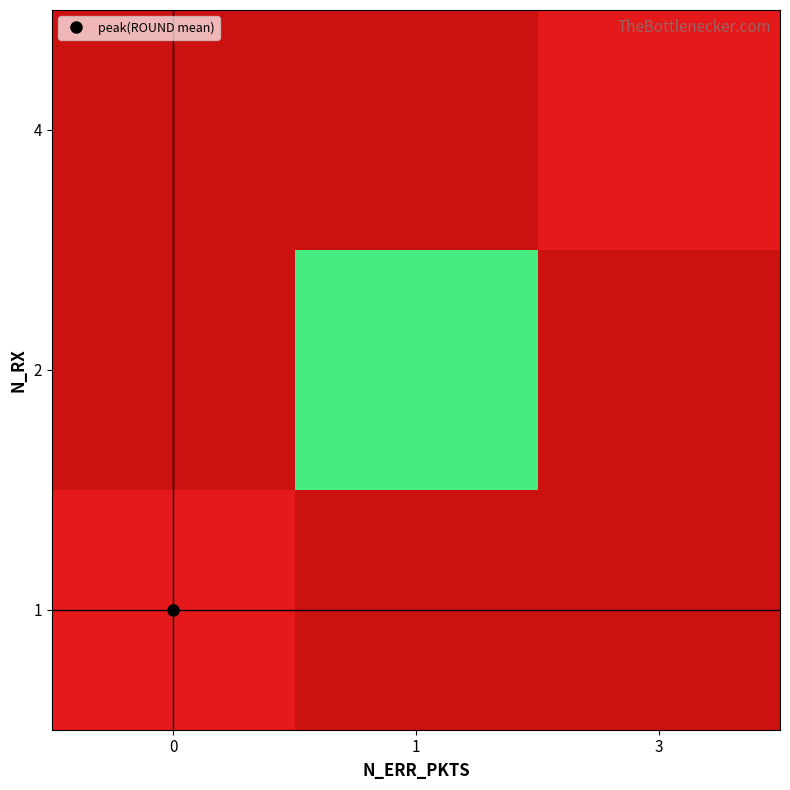

What is the greatest value displayed?

100.0